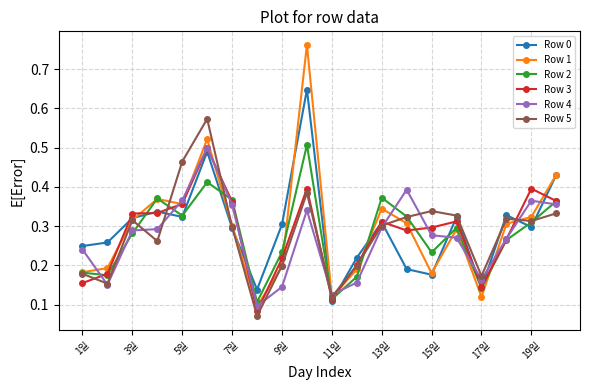

At how many categories does at least one series exceed 0?

20